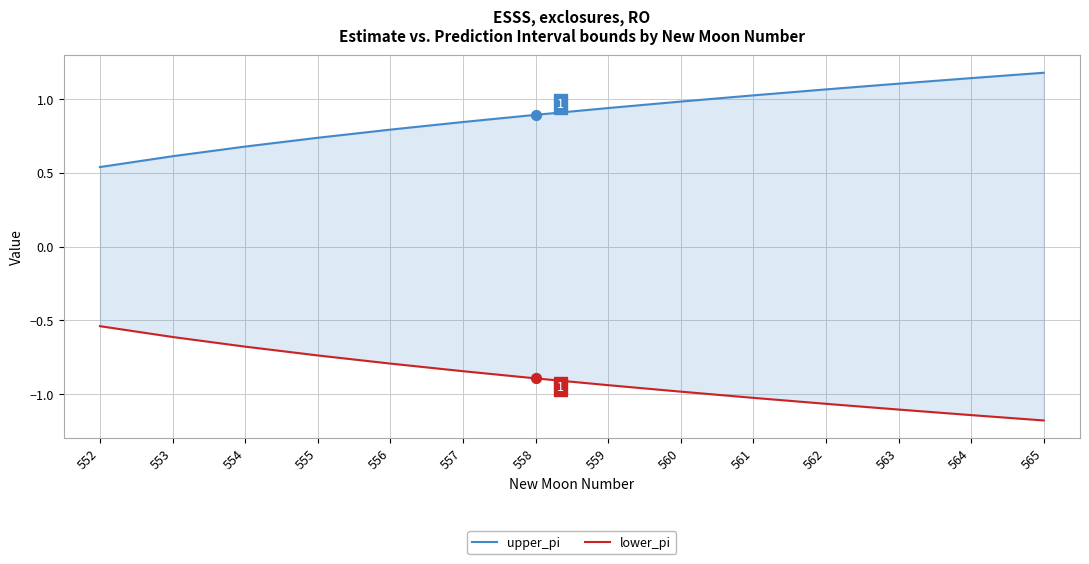

What are all the series names shown in the legend?

upper_pi, lower_pi